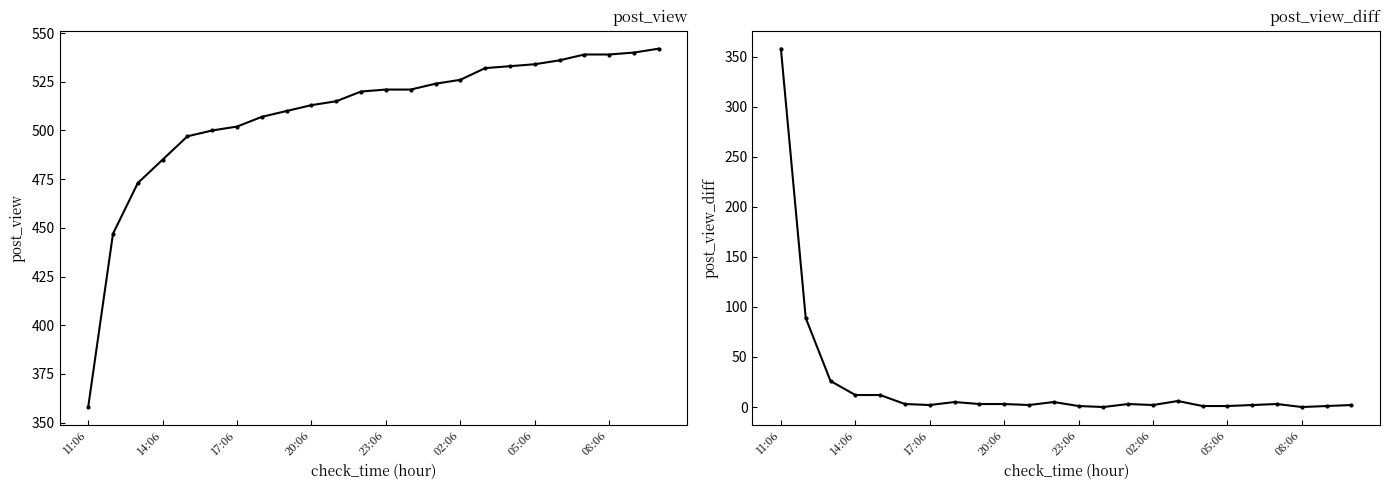

What are all the series names shown in the legend?

post_view, post_view_diff